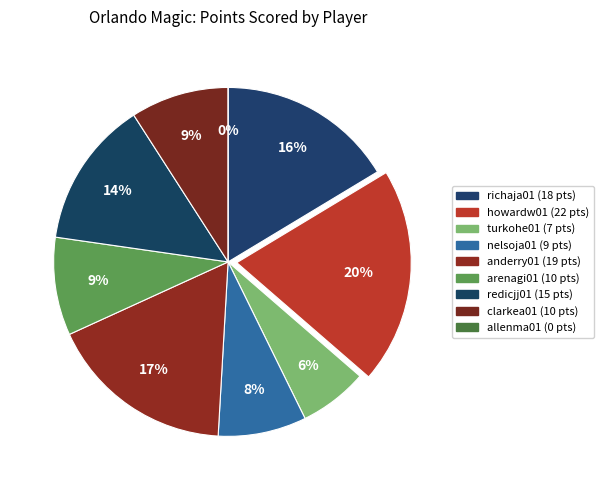

Which slice is the largest?

howardw01